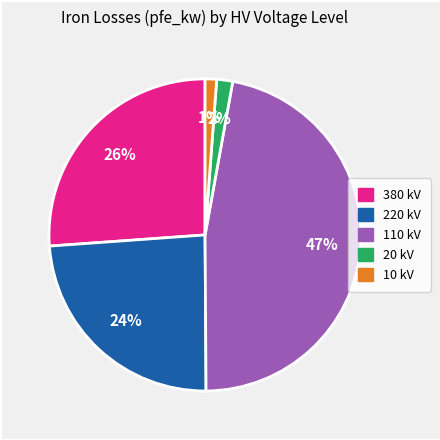

Is there any slice that represents more than half of the pie?

No